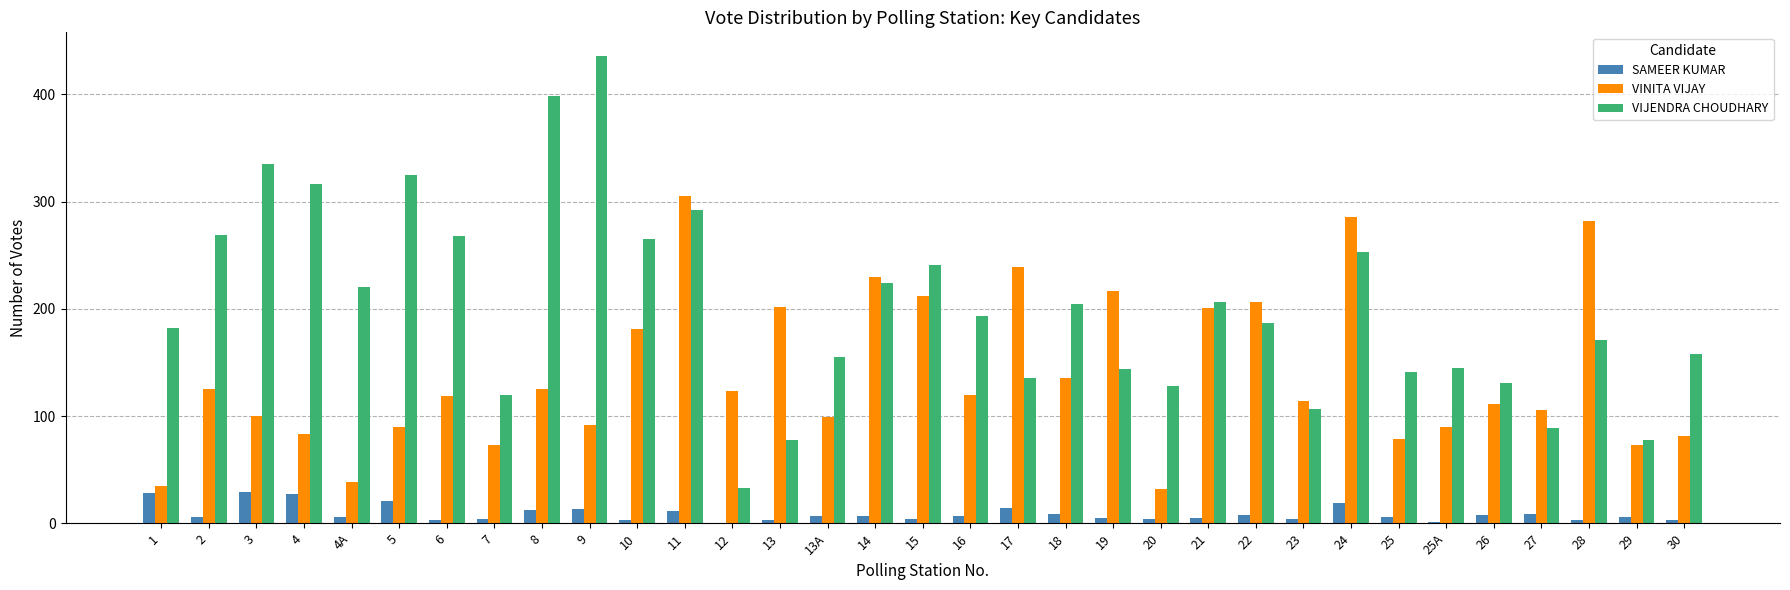

Is the value of VIJENDRA CHOUDHARY at 27 greater than the value of VINITA VIJAY at 4A?

Yes